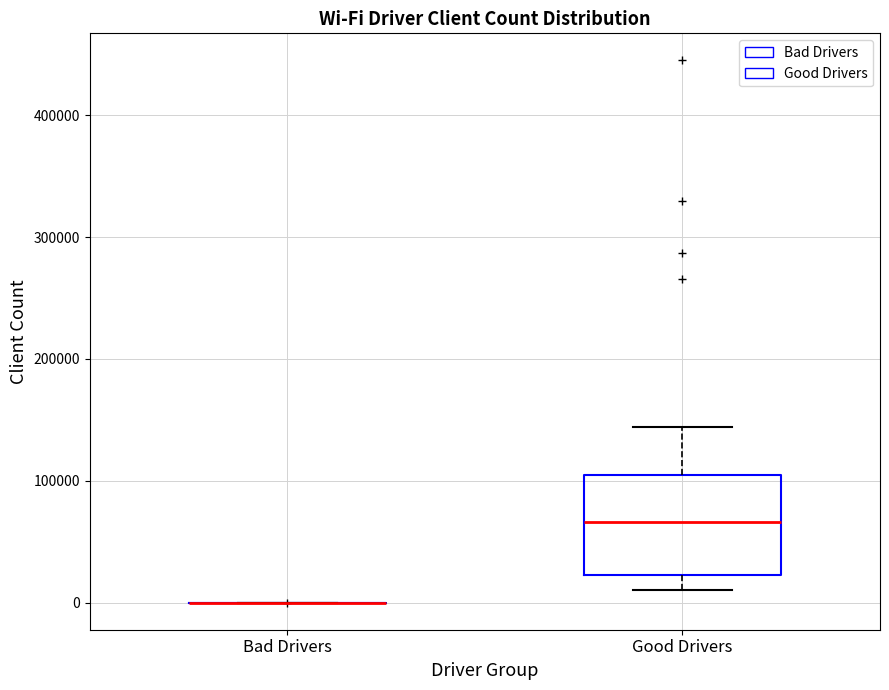

Comparing the boxes themselves (not the whiskers), which one is the tallest?

Good Drivers